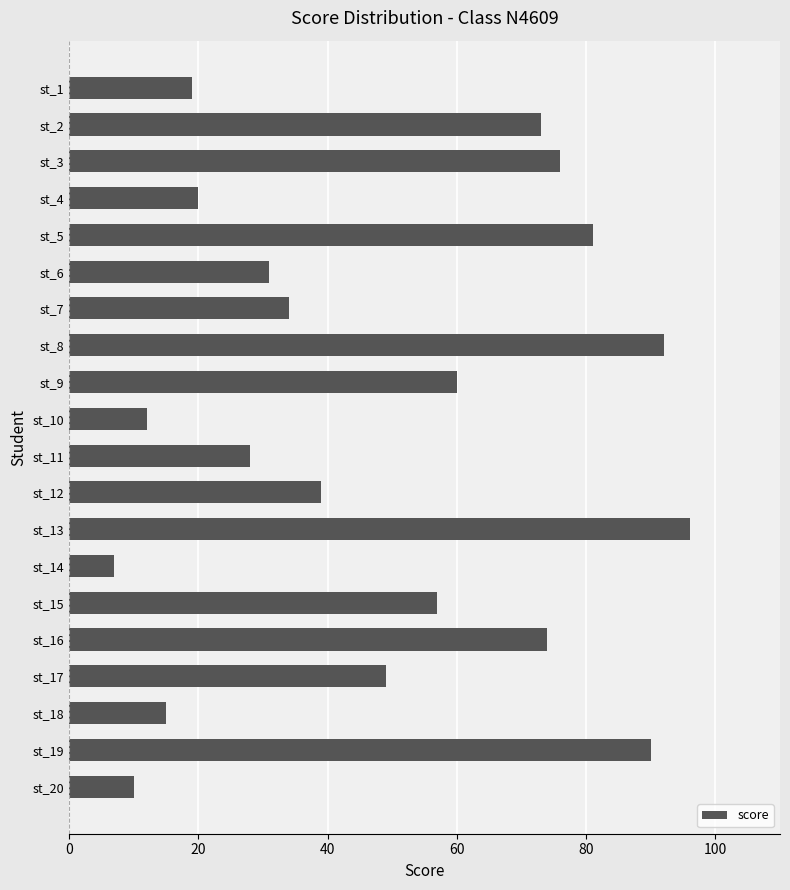

How many data points does each series have?

20